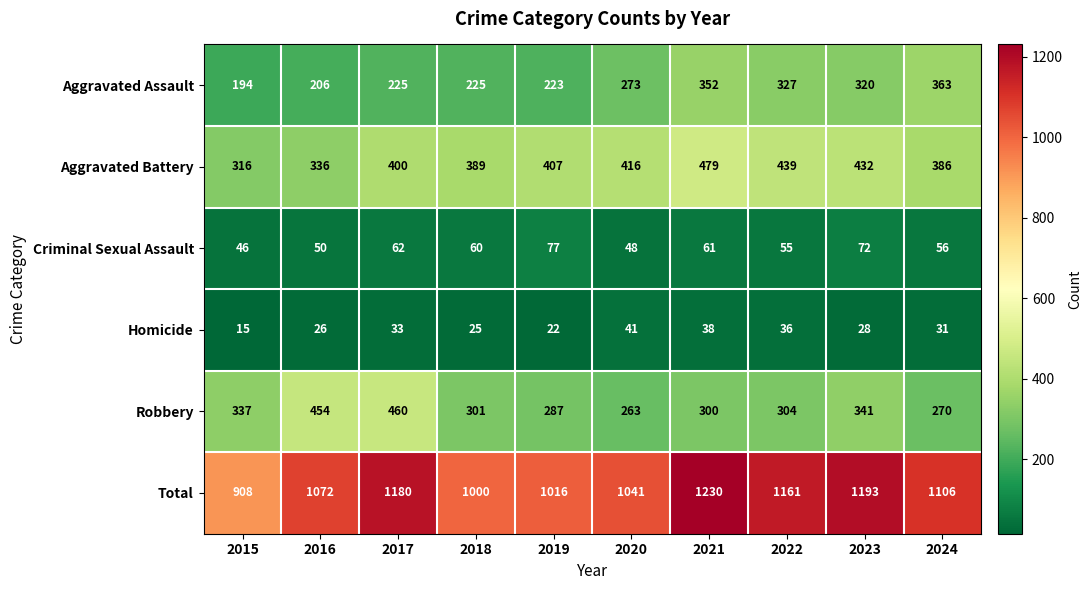

What is the greatest value displayed?

1230